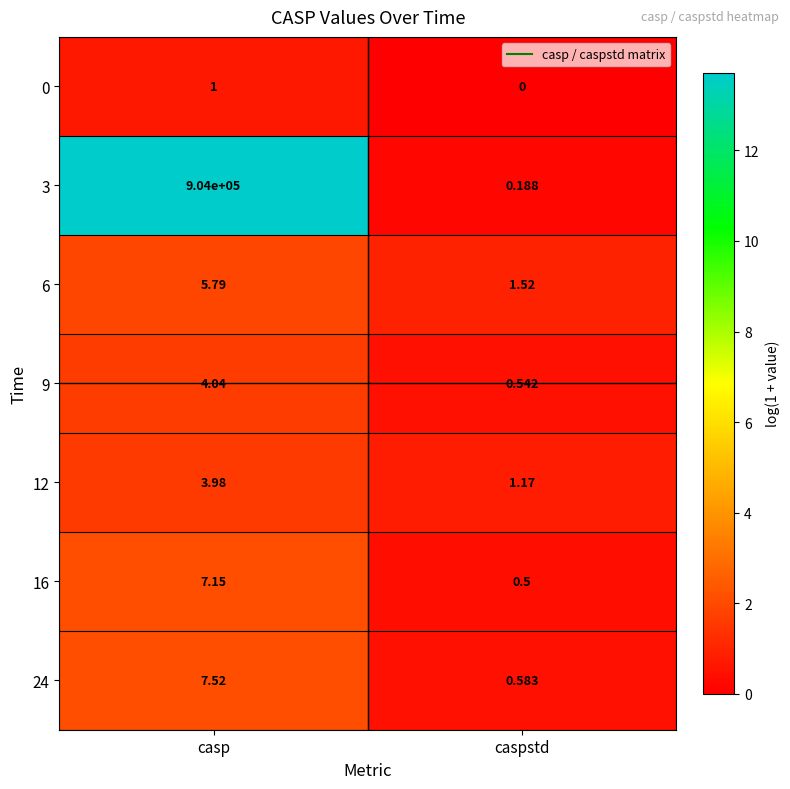

What is the maximum value shown in the chart?

904000.0